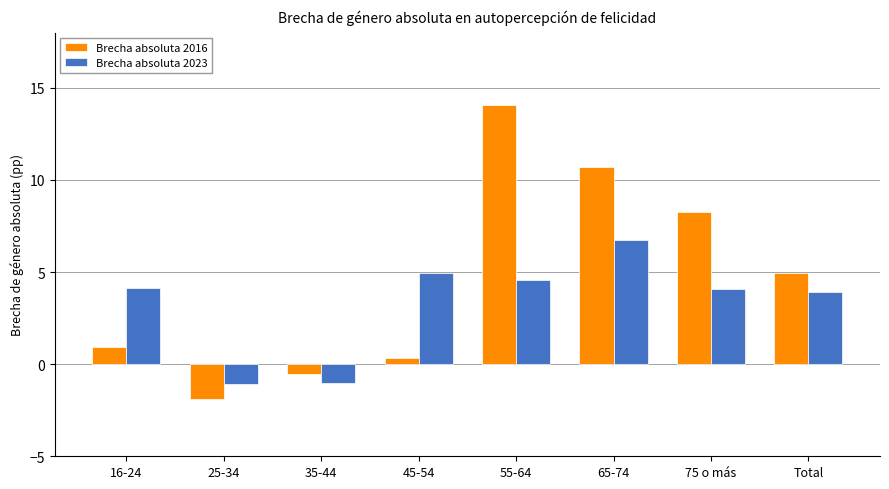

Is the value of Brecha absoluta 2016 at 35-44 greater than the value of Brecha absoluta 2023 at 45-54?

No